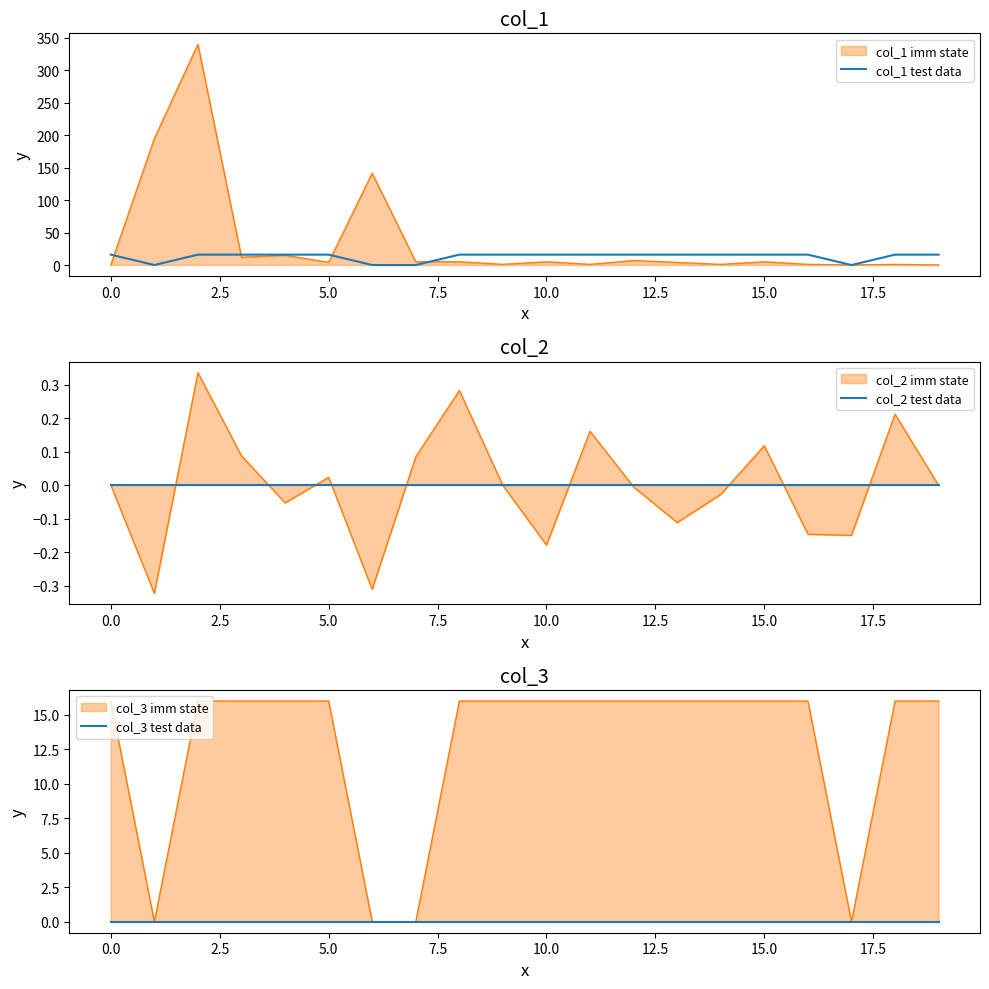

What is the label of the 12th point from the left?

11